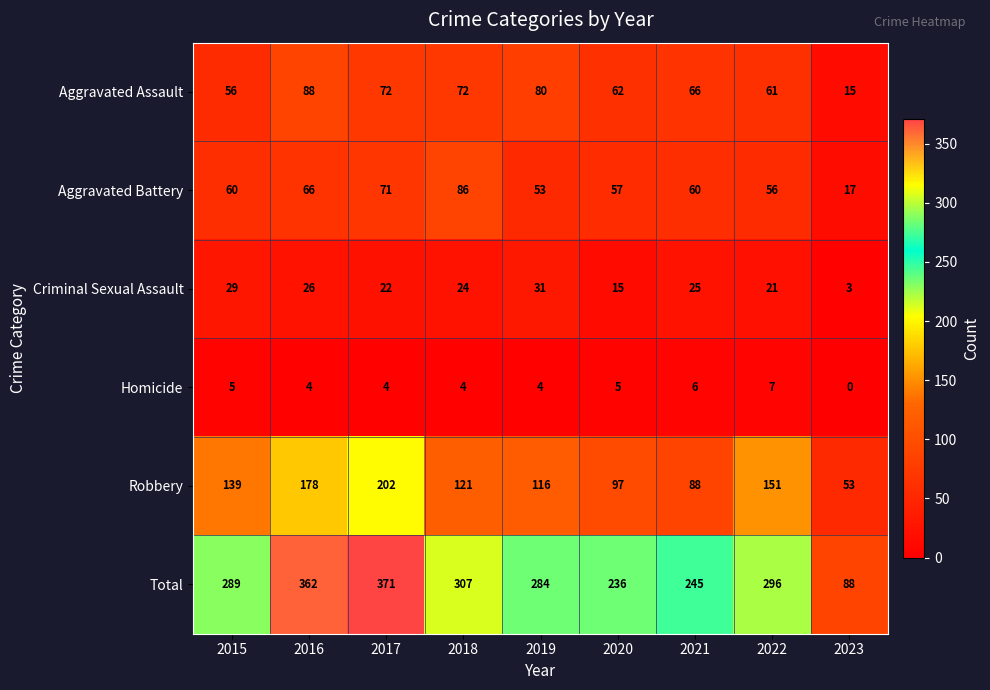

At how many categories does at least one series exceed 239?

7